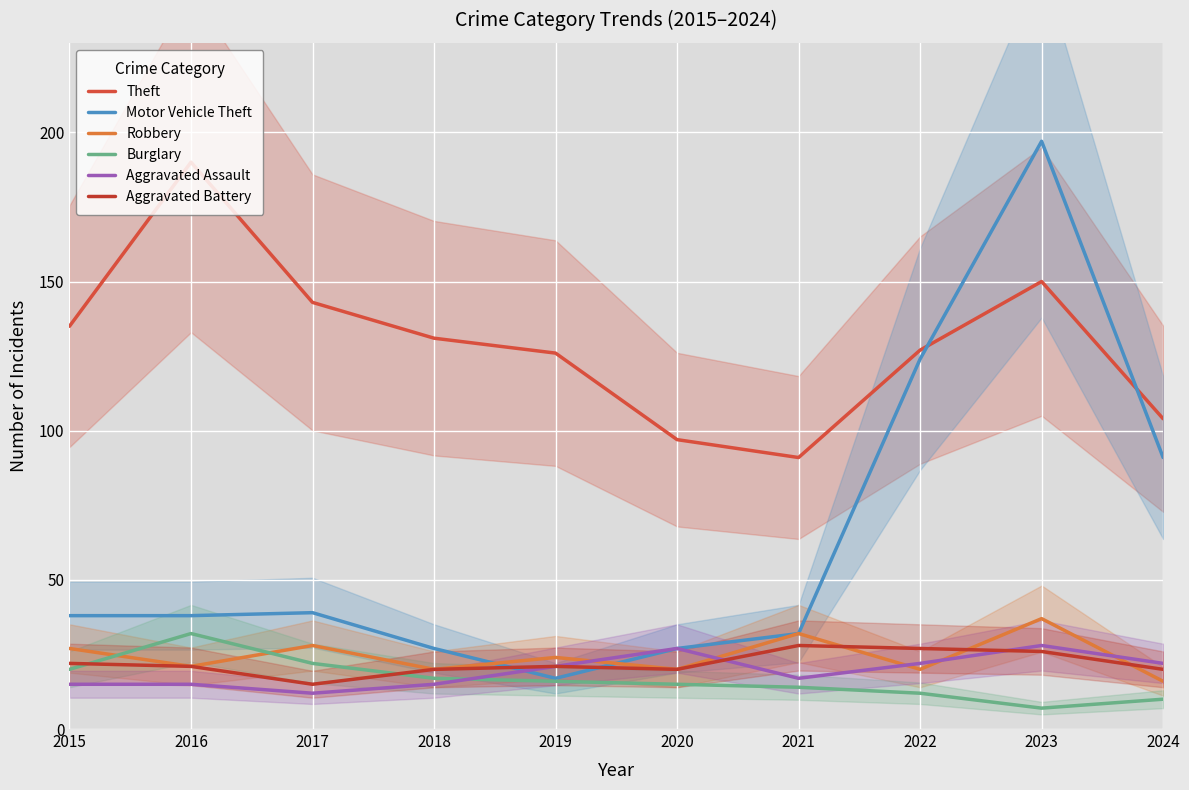

How many intersections are there between Aggravated Battery and Robbery?

3